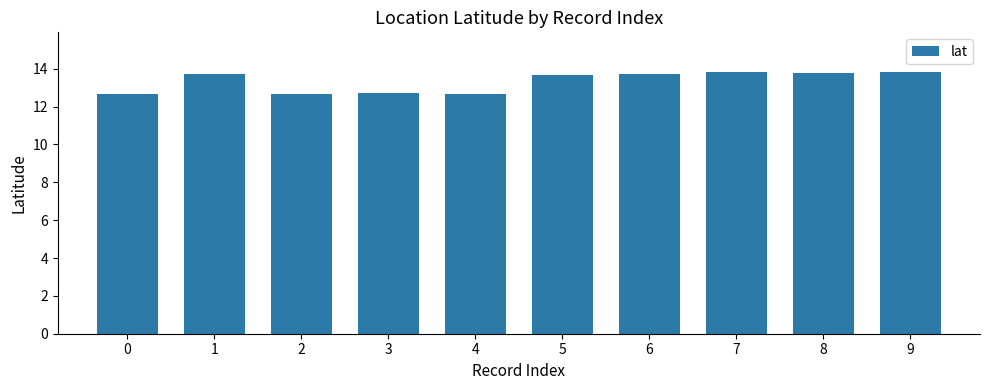

The value at 8 is 13.8. True or false?

True